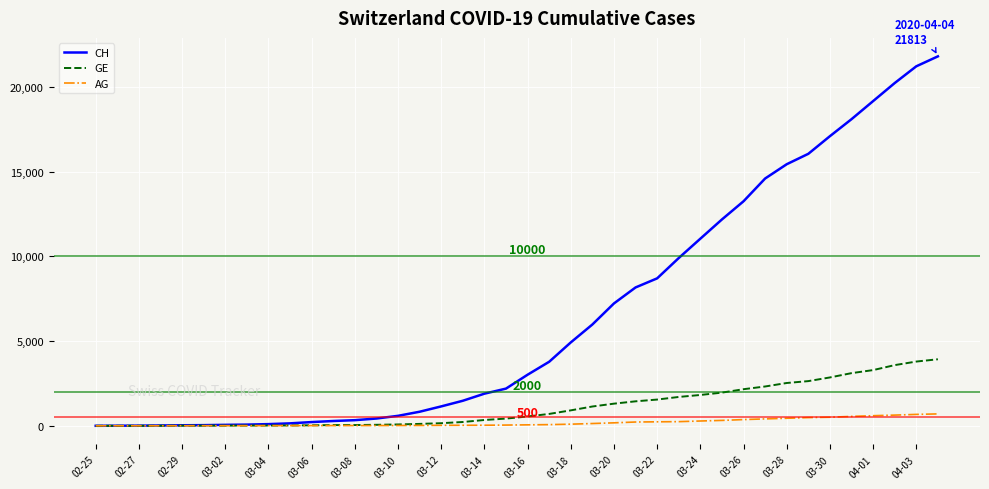

Which series has the largest total across all categories?

CH